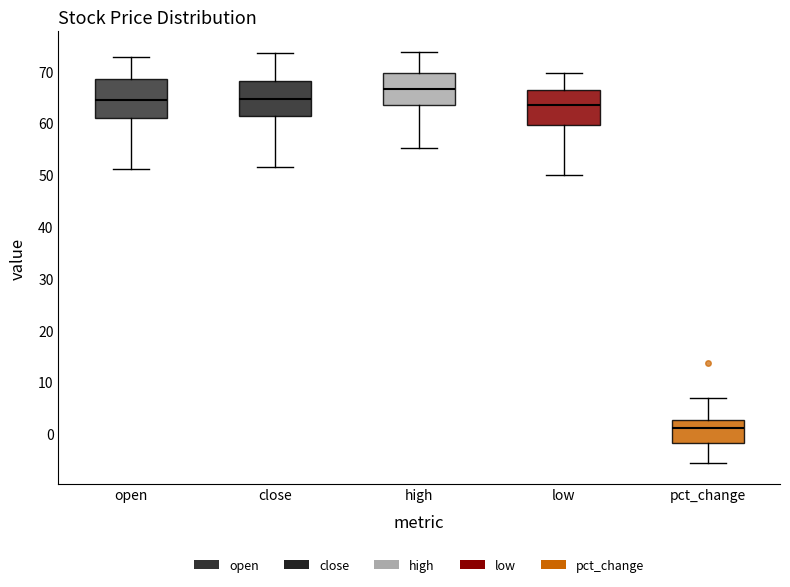

Reading left to right, read every box against the y-axis: the position of its median line, the range the box covers, and the ends of its whiskers. The values are not printed on the chart, so give them approximately, as read against the axis.

open: median 64, box 61 to 68, whiskers 51 to 73
close: median 65, box 61 to 68, whiskers 52 to 74
high: median 67, box 64 to 70, whiskers 55 to 74
low: median 63, box 60 to 66, whiskers 50 to 70
pct_change: median 1, box -2 to 3, whiskers -6 to 7